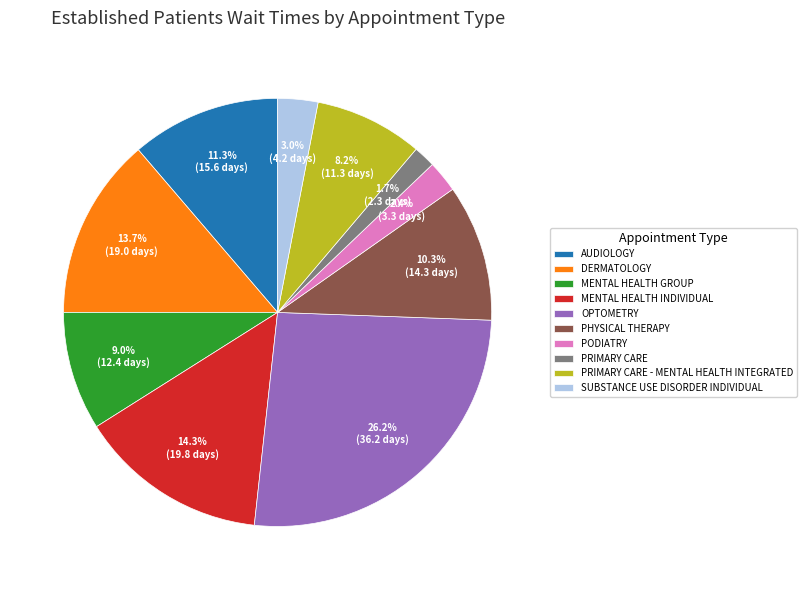

What percentage is NOT represented by PRIMARY CARE?

98.3%